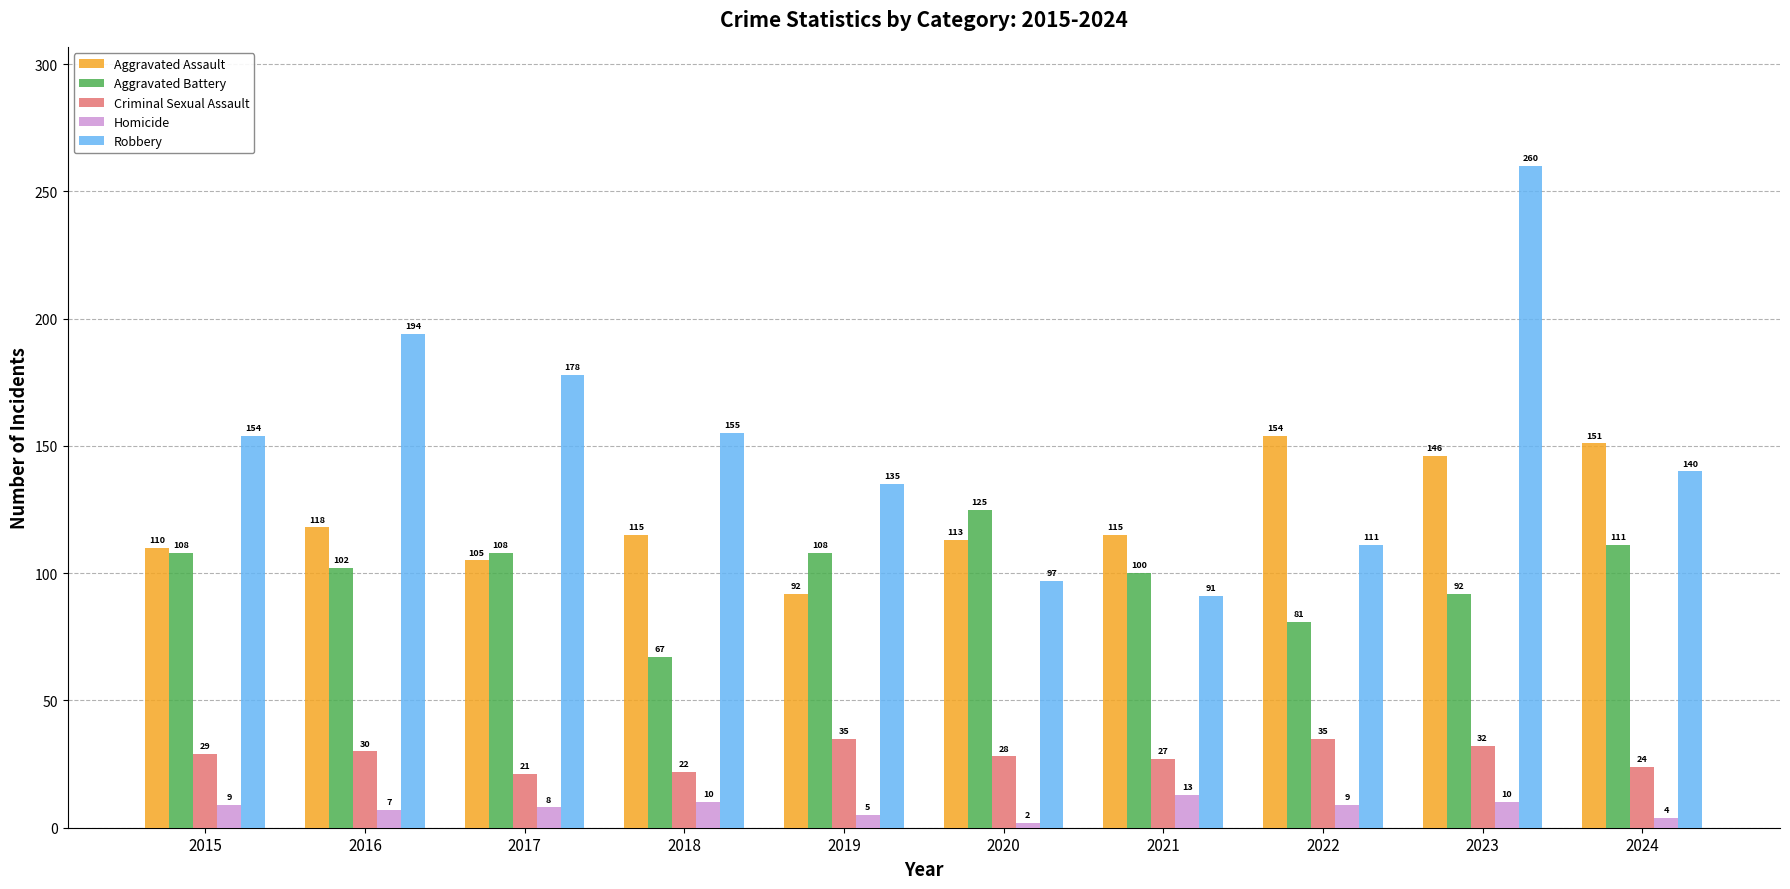

At how many categories does at least one series exceed 129?

8